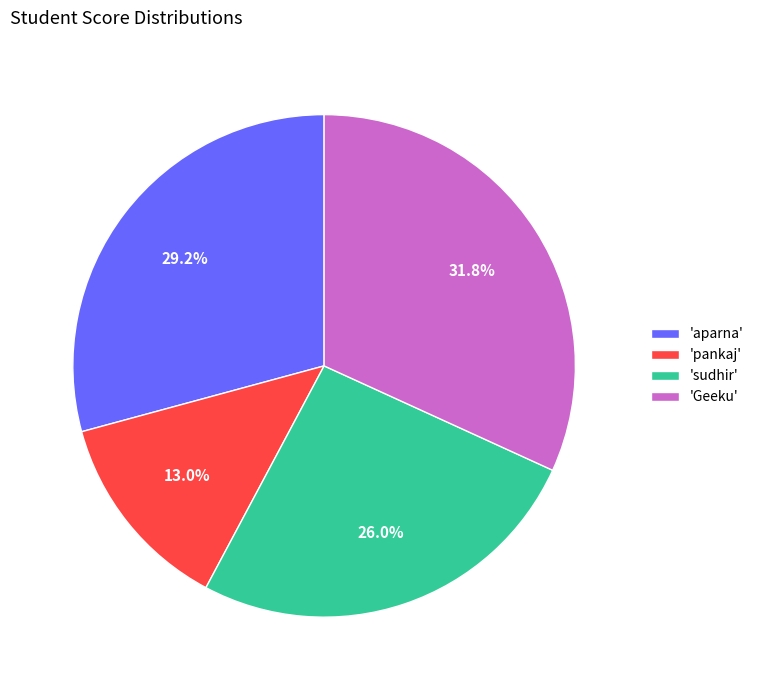

How many slices are in this pie chart?

4